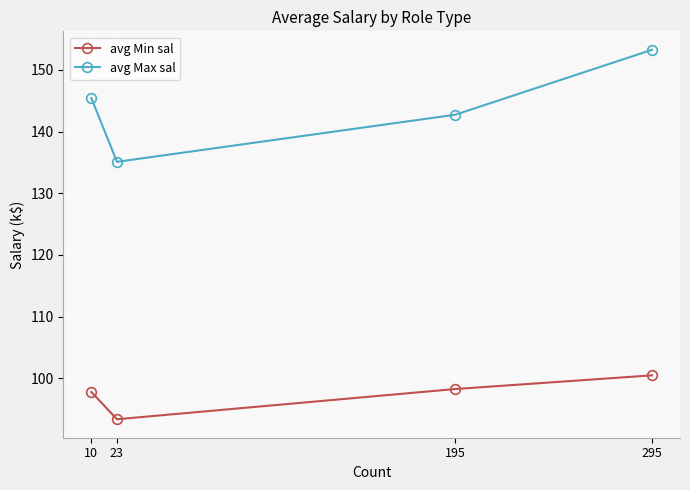

True or false: avg Min sal has more than 1 points higher than both neighbors.

False